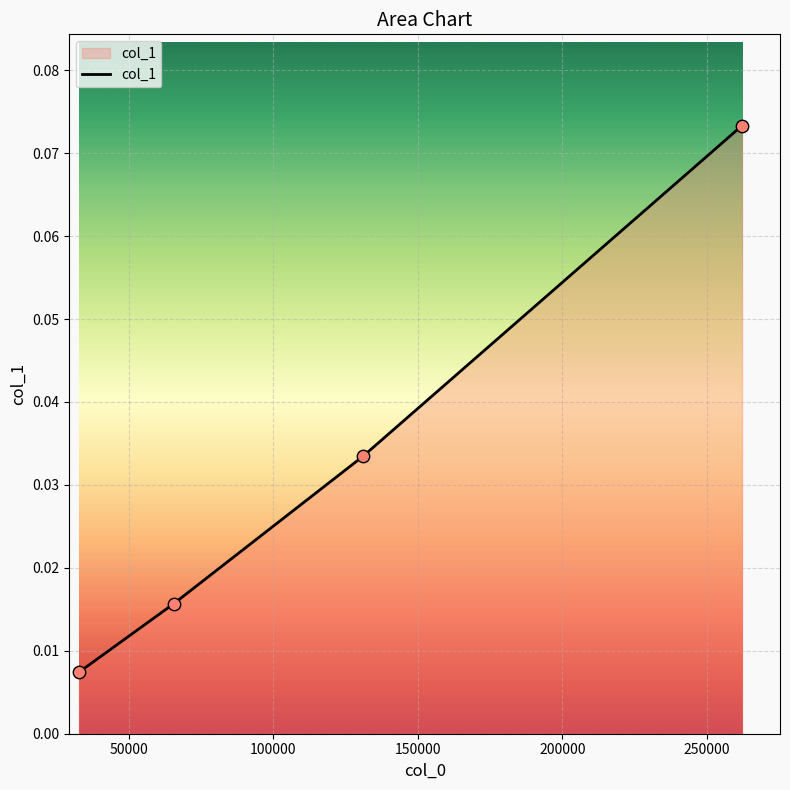

True or false: the data has more than 0 interior local peaks.

False